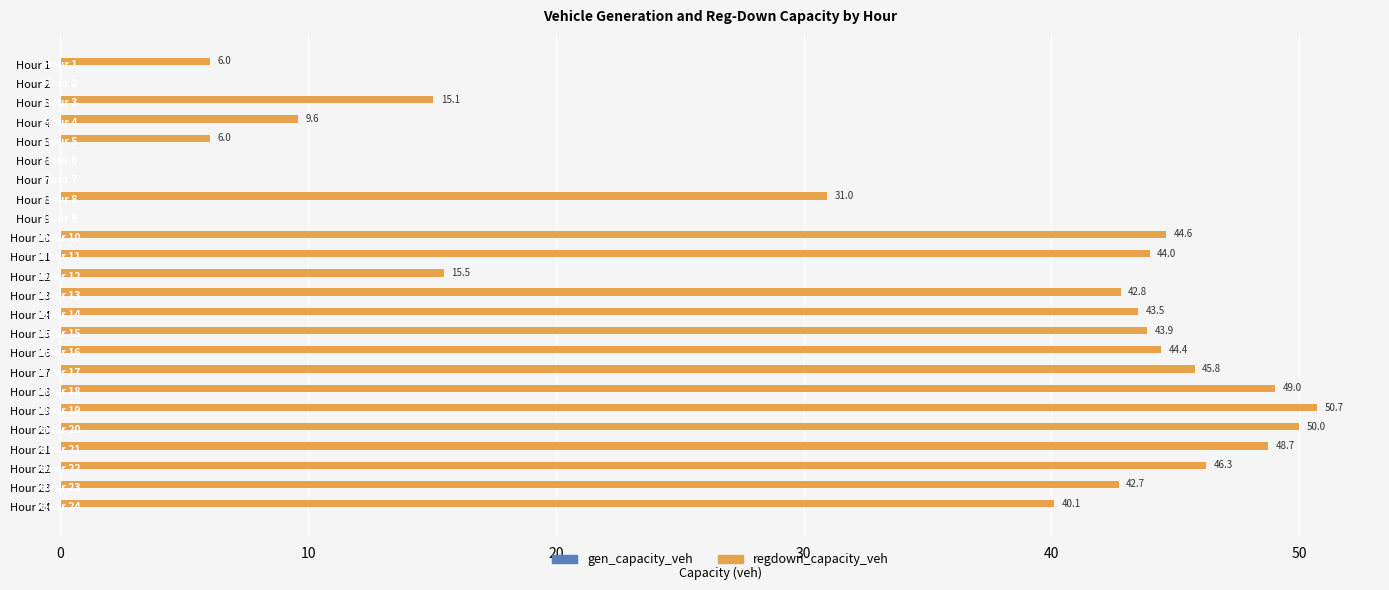

What is the change in value from Hour 16 to Hour 21?

+4.3